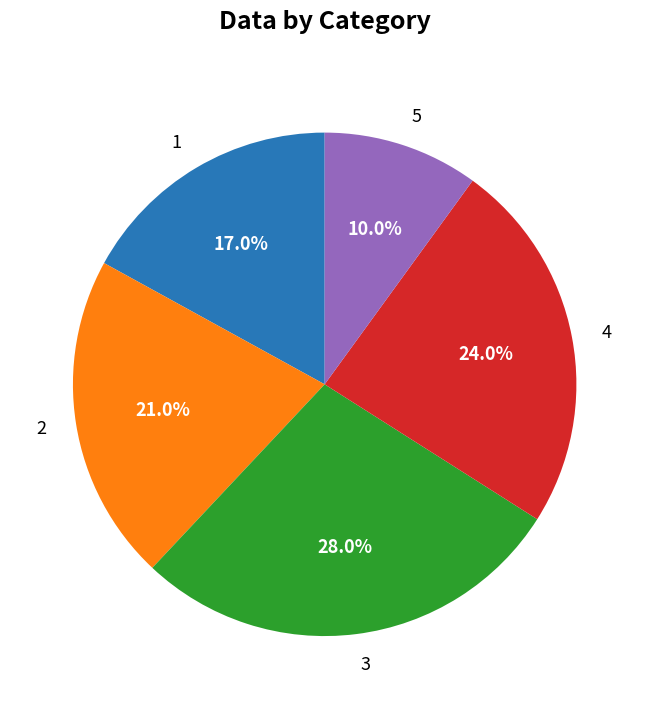

Which category has the biggest portion of the pie?

3